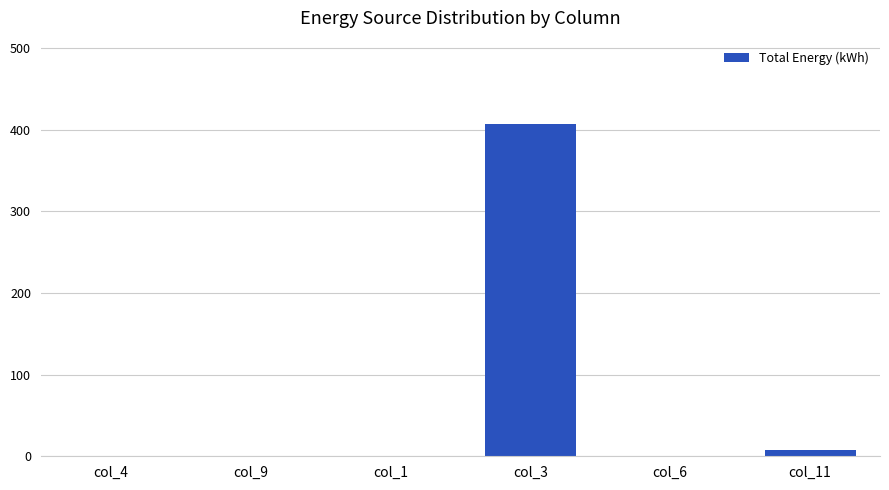

What is the sum of the values at col_9 and col_11?

8